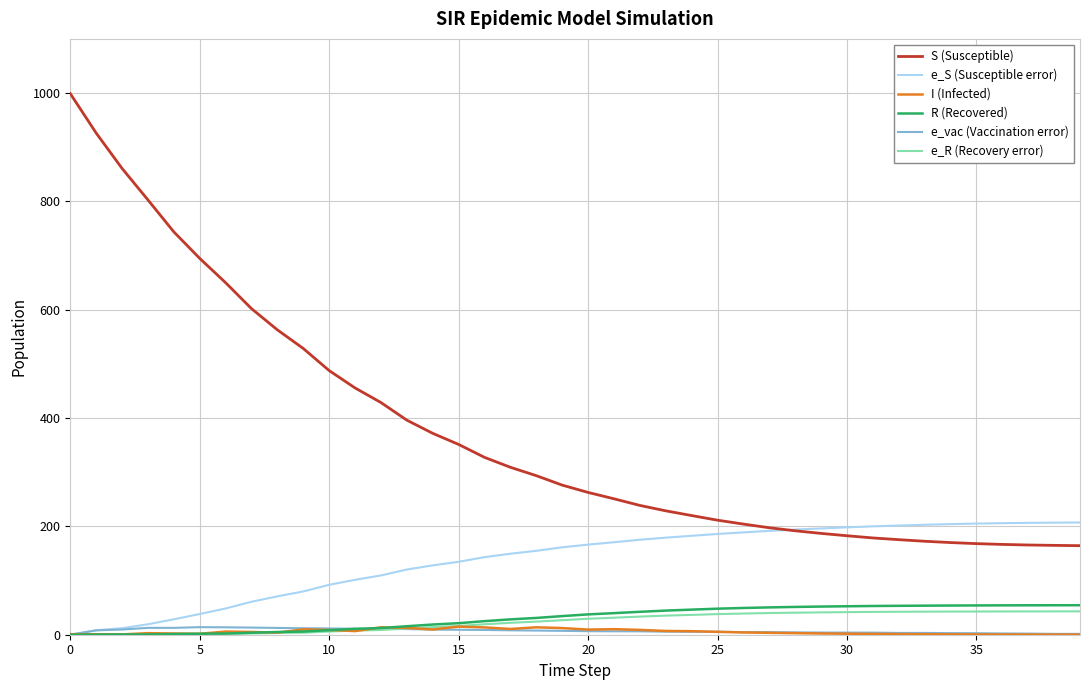

What is the maximum value shown in the chart?

999.0